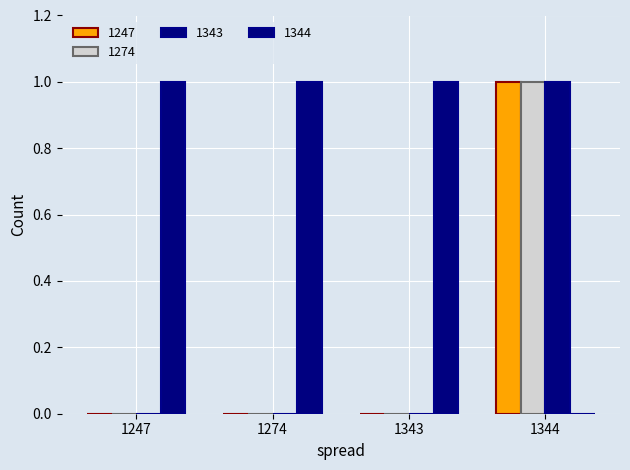

Which series has the largest total across all categories?

1344